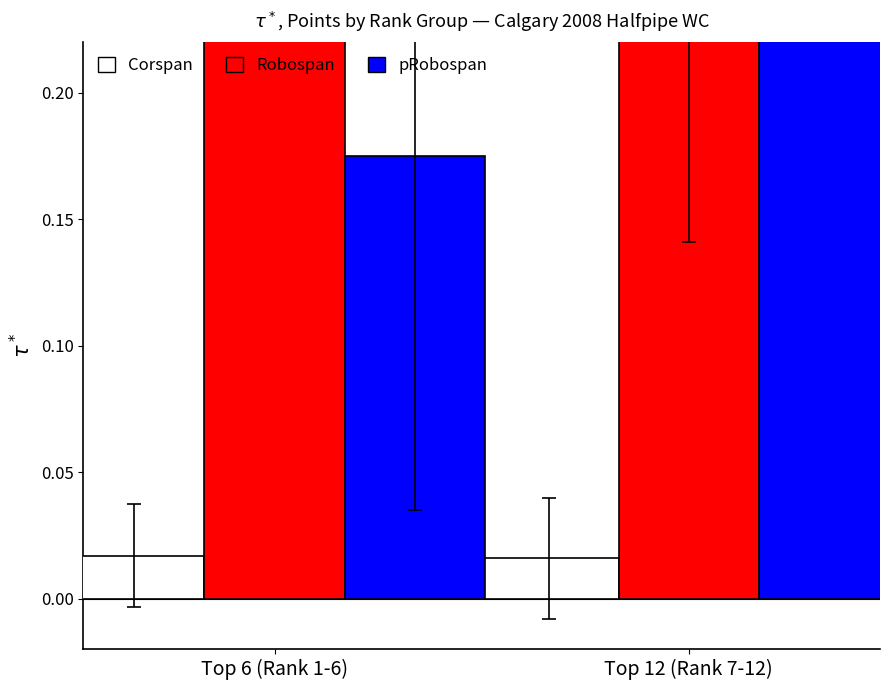

Reading left to right, transcribe all the data shown in this chart.

Corspan: Top 6 (Rank 1-6)=0.0	Top 12 (Rank 7-12)=0.0
Robospan: Top 6 (Rank 1-6)=0.6	Top 12 (Rank 7-12)=0.3
pRobospan: Top 6 (Rank 1-6)=0.2	Top 12 (Rank 7-12)=0.5